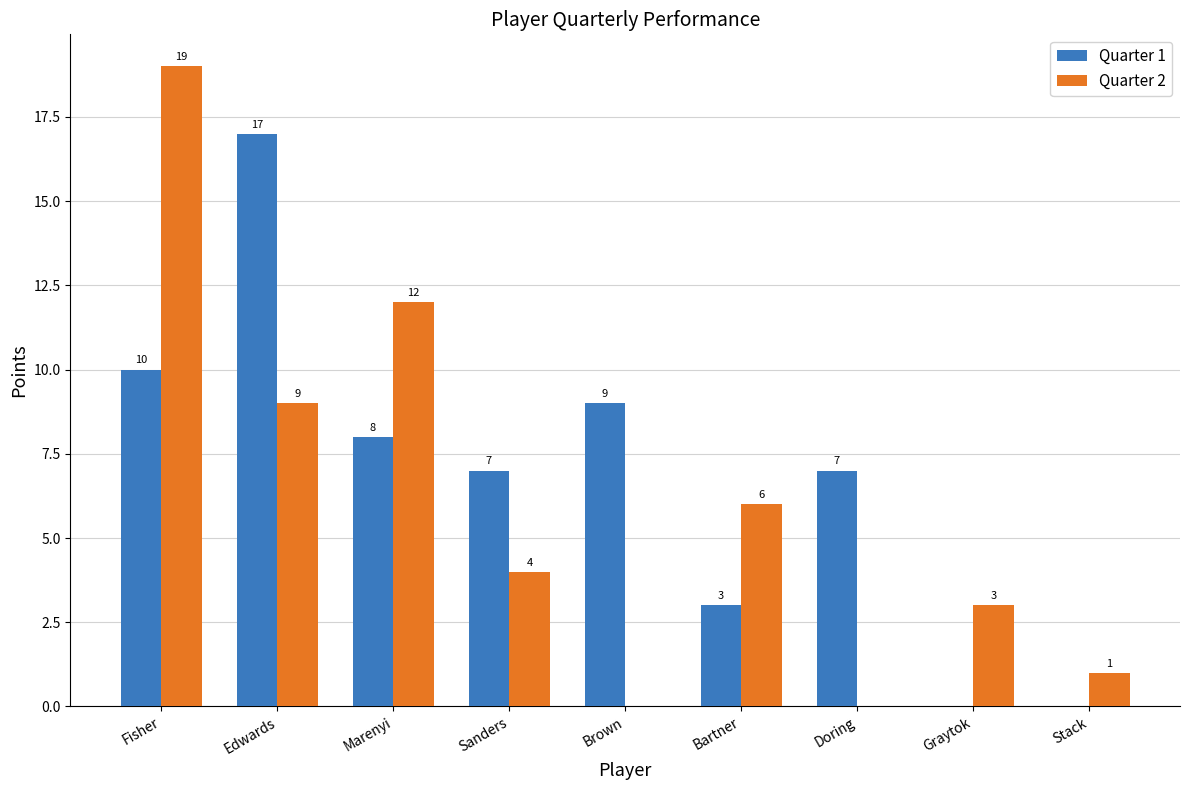

True or false: Quarter 1 has a value of 2 at Sanders.

False